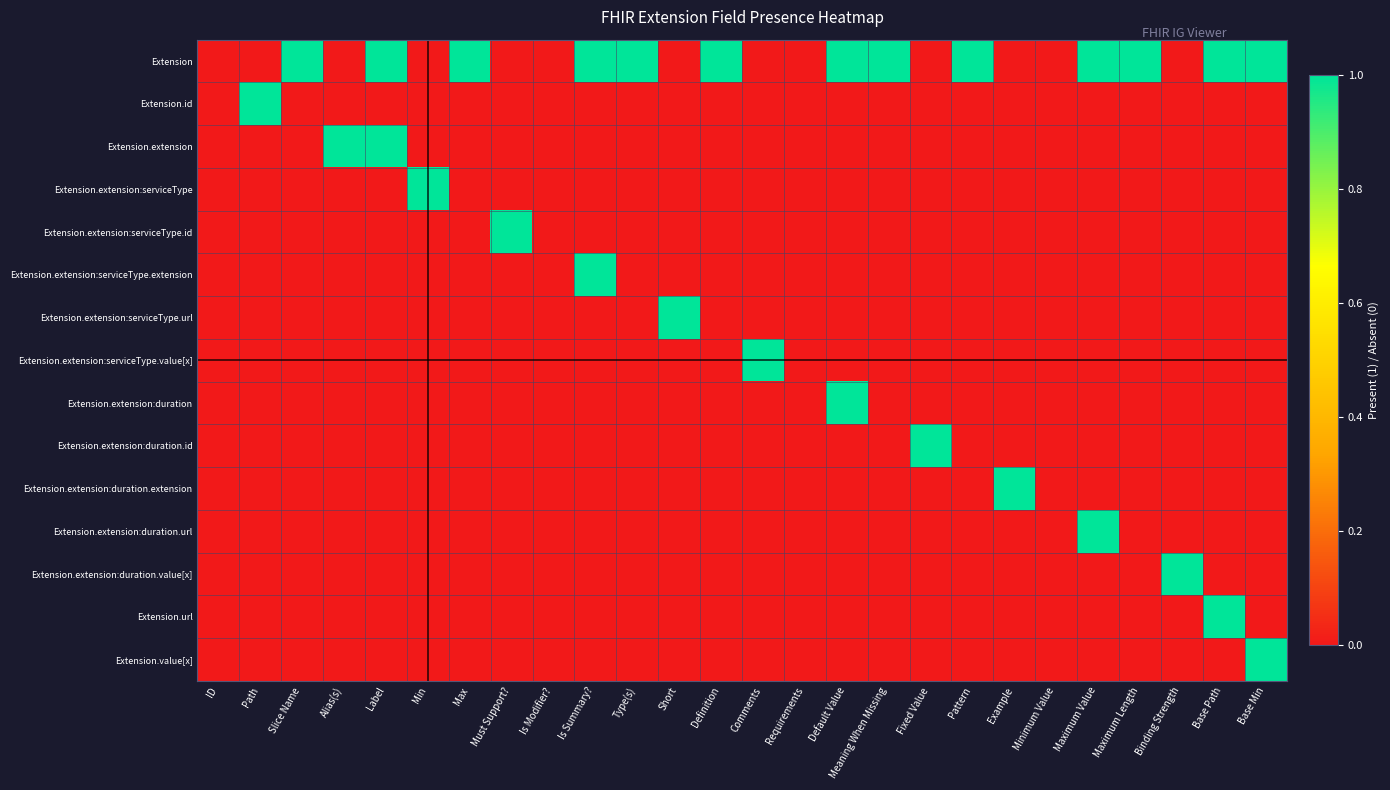

How many series are shown in this chart?

15